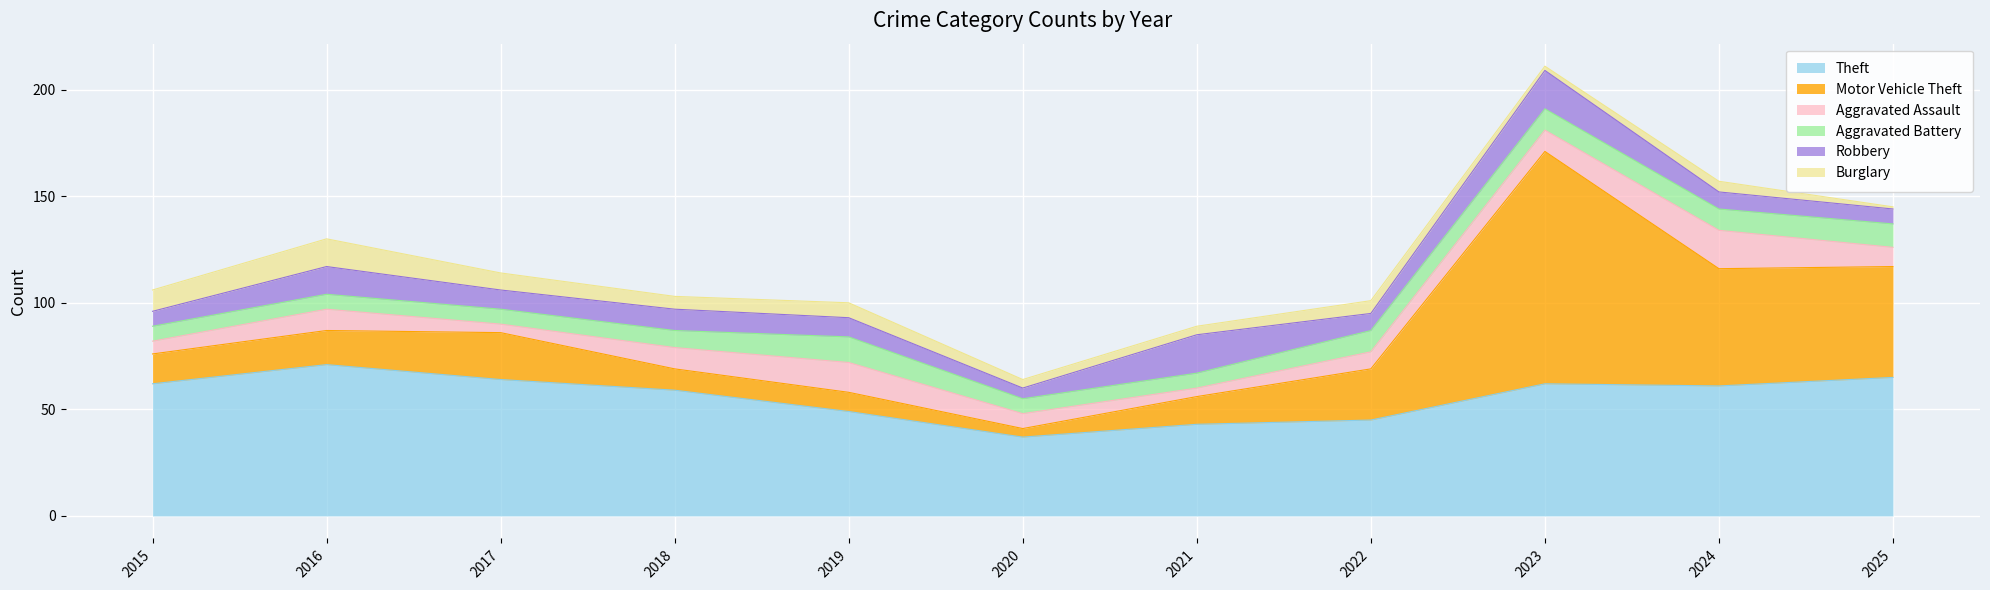

Which series has the widest spread of values?

Motor Vehicle Theft